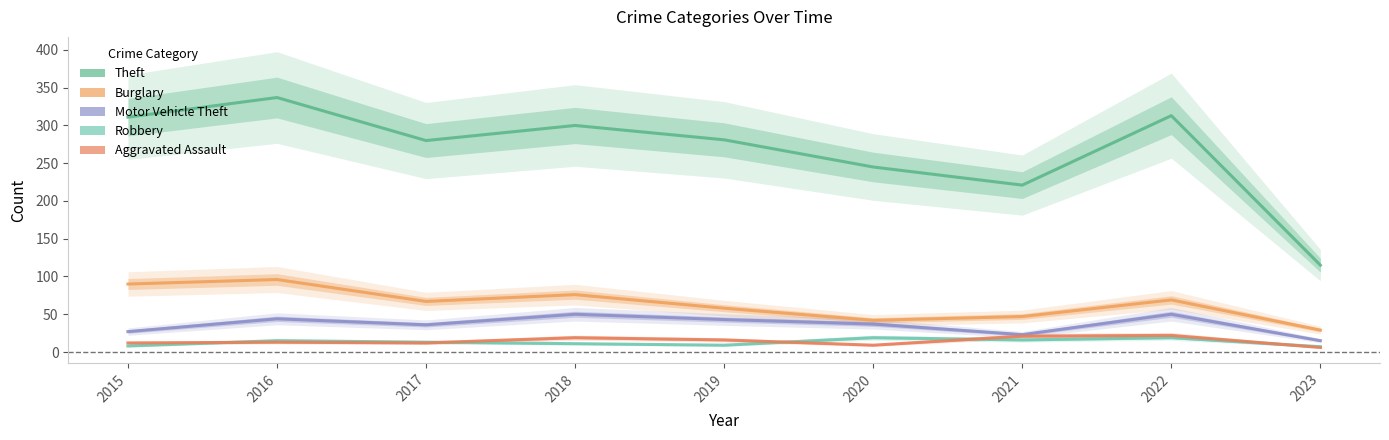

Rank the series at 2015 from highest to lowest value.

Theft, Burglary, Motor Vehicle Theft, Aggravated Assault, Robbery